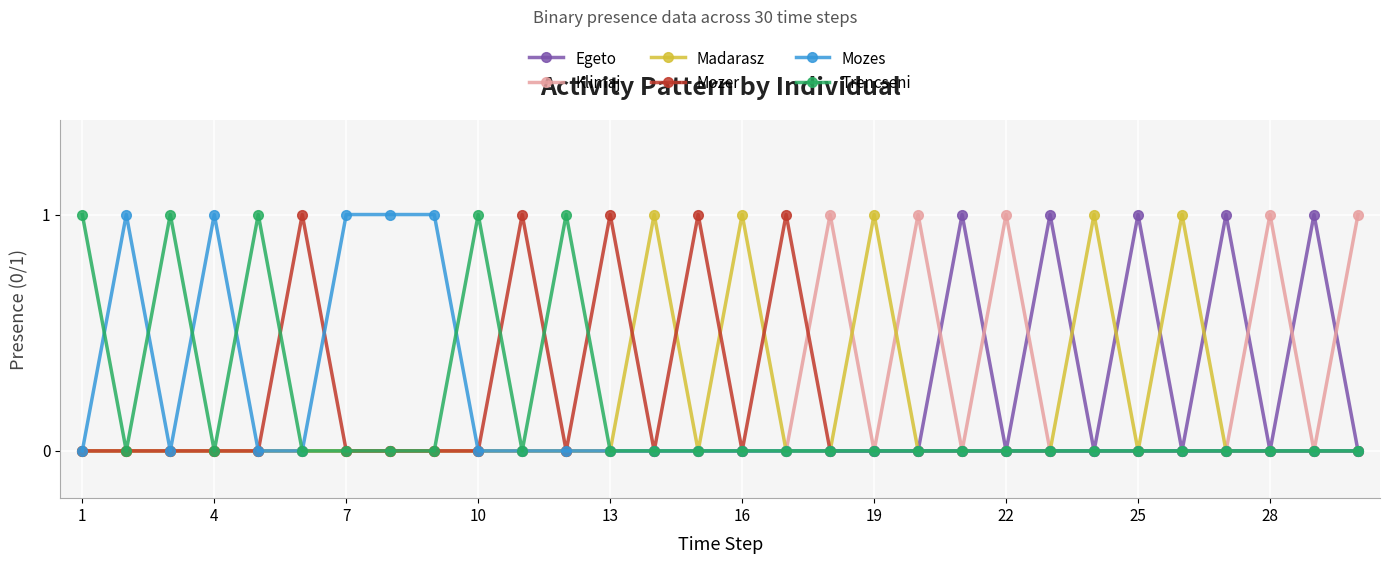

Reading left to right, transcribe all the data shown in this chart.

Egeto: 0	0	0	0	0	0	0	0	0	0	0	0	0	0	0	0	0	0	0	0	1	0	1	0	1	0	1	0	1	0
Klimaj: 0	0	0	0	0	0	0	0	0	0	0	0	0	0	0	0	0	1	0	1	0	1	0	0	0	0	0	1	0	1
Madarasz: 0	0	0	0	0	0	0	0	0	0	0	0	0	1	0	1	0	0	1	0	0	0	0	1	0	1	0	0	0	0
Mozer: 0	0	0	0	0	1	0	0	0	0	1	0	1	0	1	0	1	0	0	0	0	0	0	0	0	0	0	0	0	0
Mozes: 0	1	0	1	0	0	1	1	1	0	0	0	0	0	0	0	0	0	0	0	0	0	0	0	0	0	0	0	0	0
Trencseni: 1	0	1	0	1	0	0	0	0	1	0	1	0	0	0	0	0	0	0	0	0	0	0	0	0	0	0	0	0	0